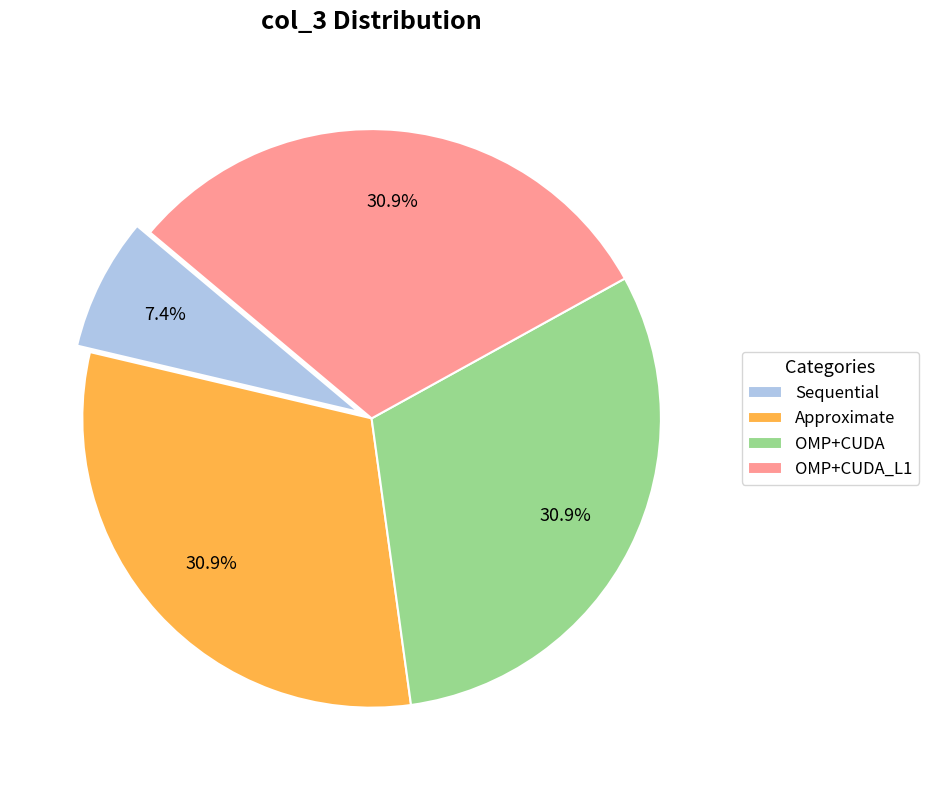

Approximately how many times larger is the value at Approximate compared to Sequential?

4.2